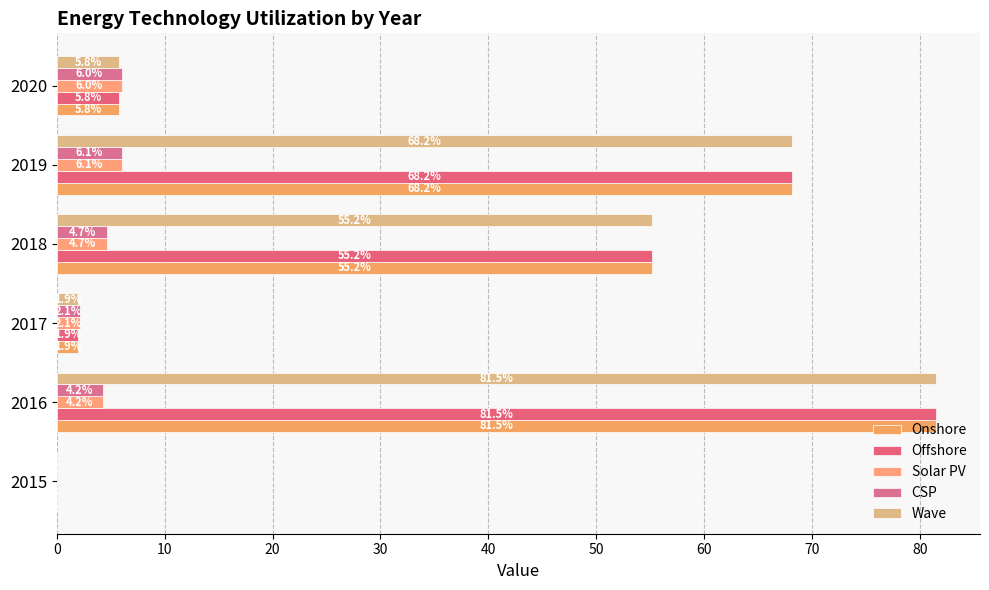

Reading right to left, what are all the values shown in this chart?

Onshore: 5.8	68.2	55.2	1.9	81.5	0.0
Offshore: 5.8	68.2	55.2	1.9	81.5	0.0
Solar PV: 6.0	6.1	4.7	2.1	4.2	0.0
CSP: 6.0	6.1	4.7	2.1	4.2	0.0
Wave: 5.8	68.2	55.2	1.9	81.5	0.0